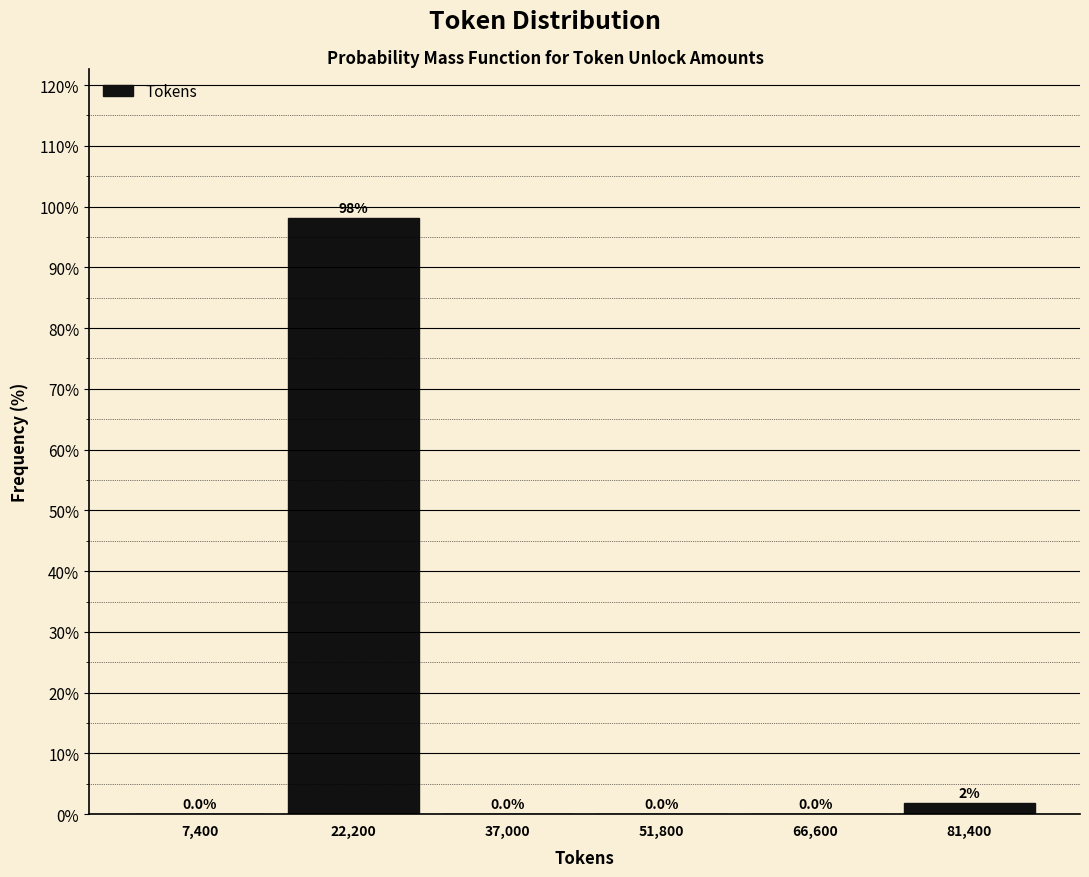

Over which range of the x-axis is the bar tallest?

14800 to 29600